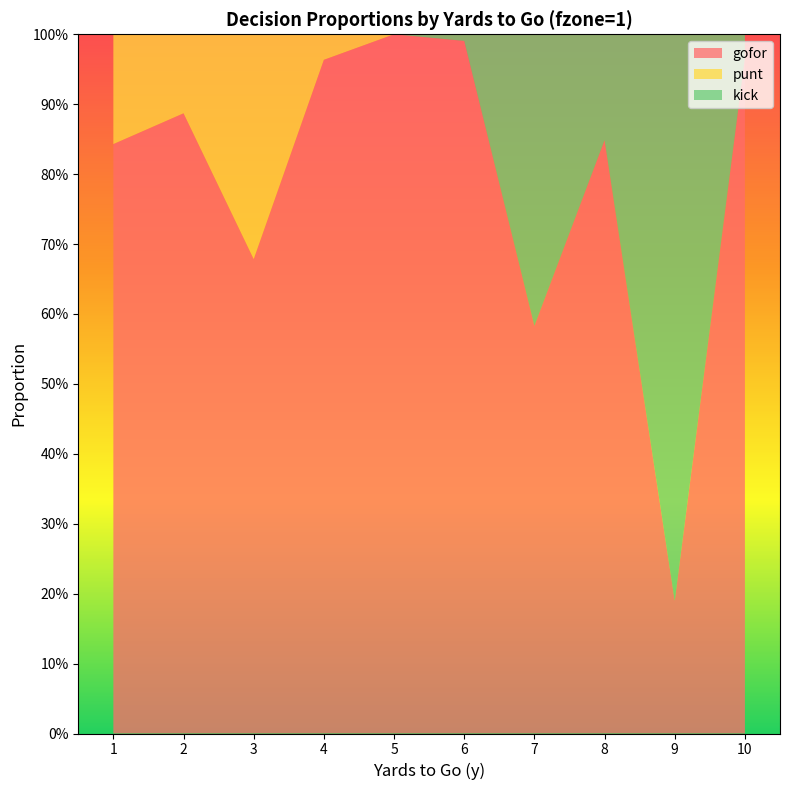

At which label is gofor closest to 0?

9